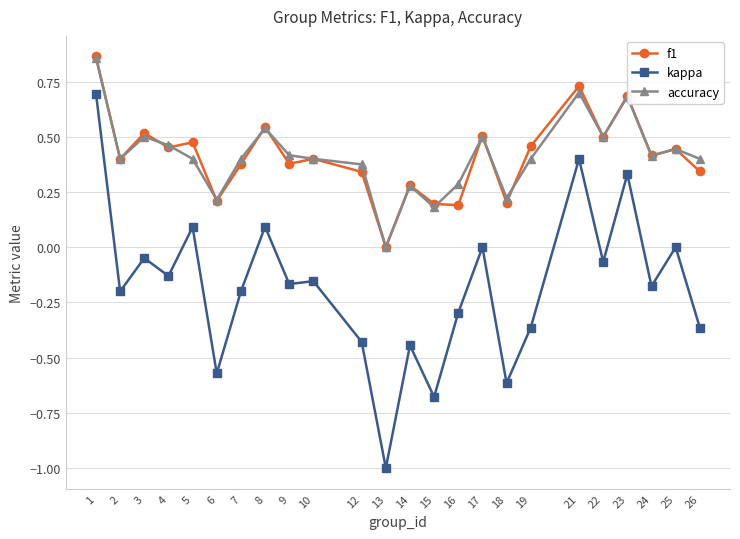

How many categories are shown in the chart?

24